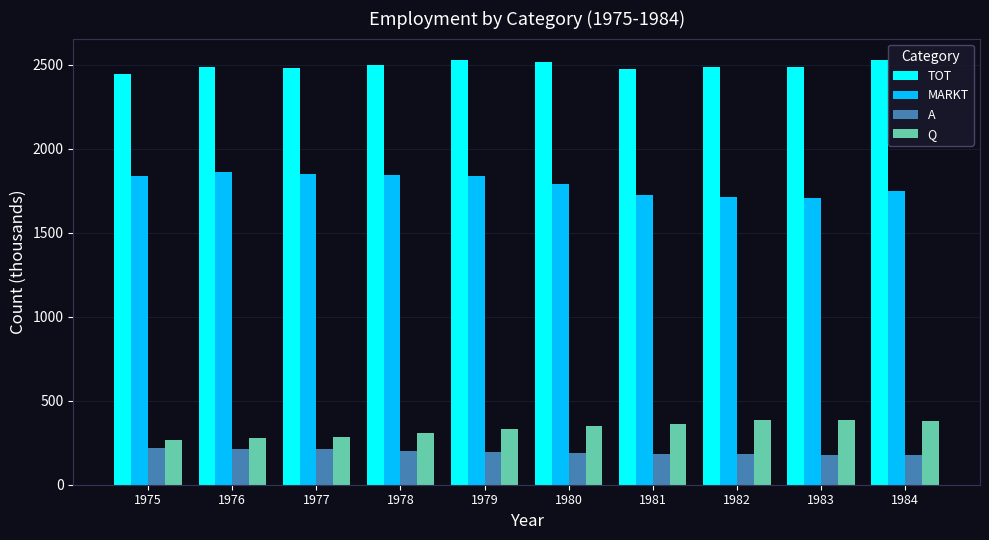

What is the difference between the maximum and minimum values in the MARKT series?

155